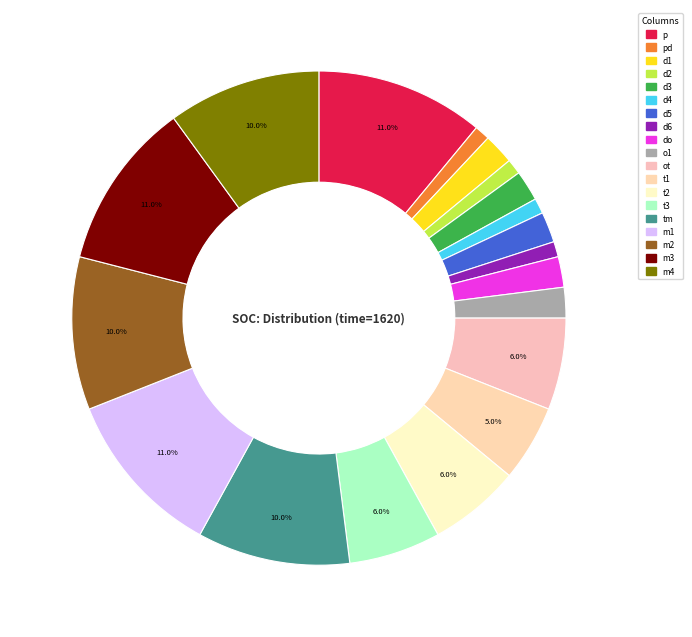

Is there any slice that represents more than half of the pie?

No